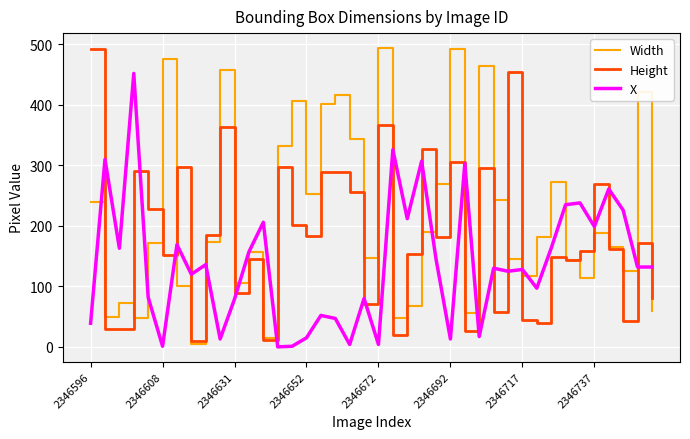

In Width, how many points are lower than both neighbors (excluding endpoints)?

12